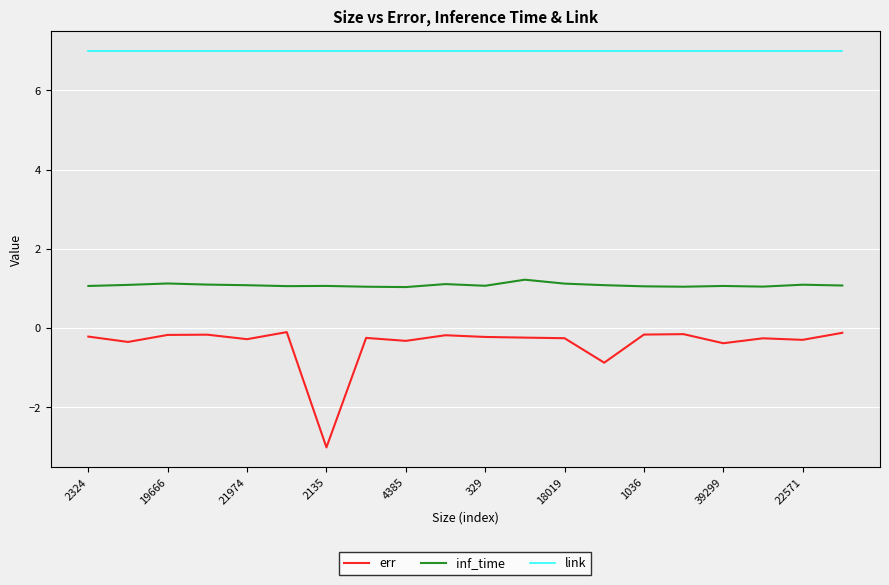

What is the difference between the maximum and minimum values in the err series?

2.9